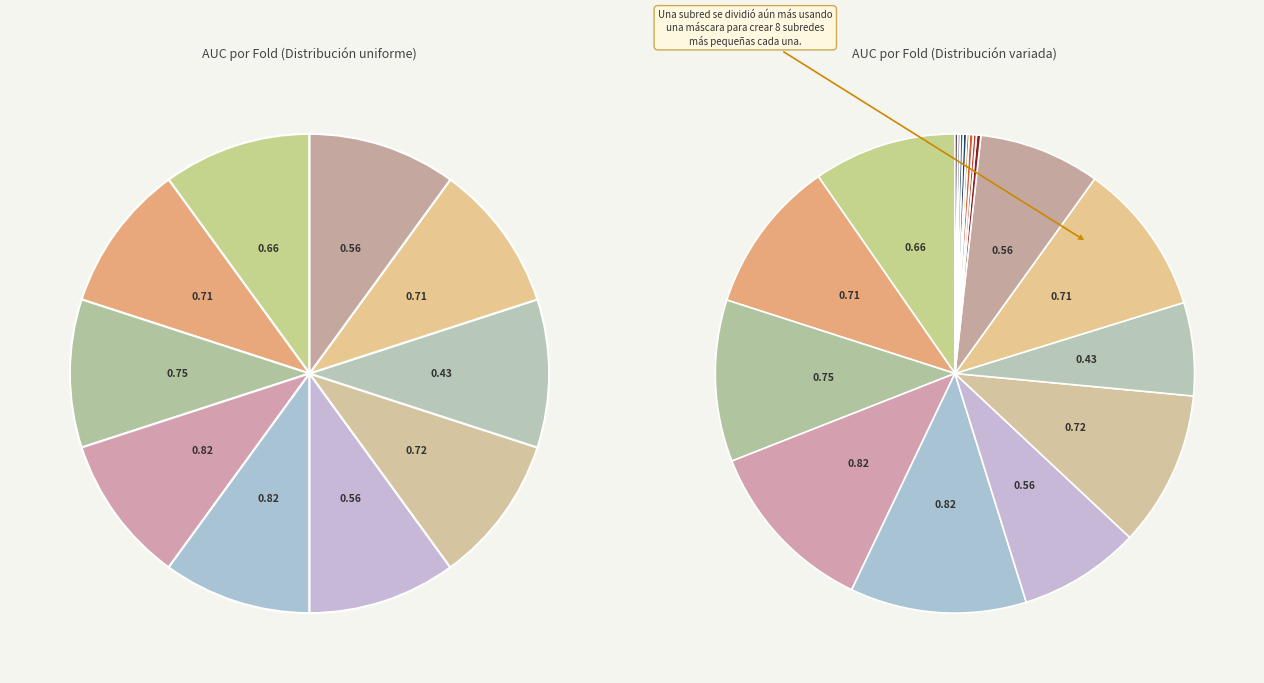

Count the number of slices in the pie.

10